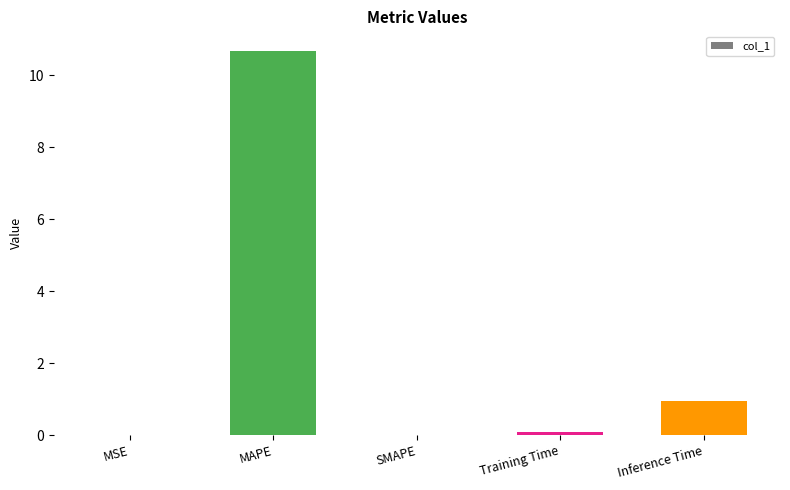

What is the greatest value displayed?

10.7